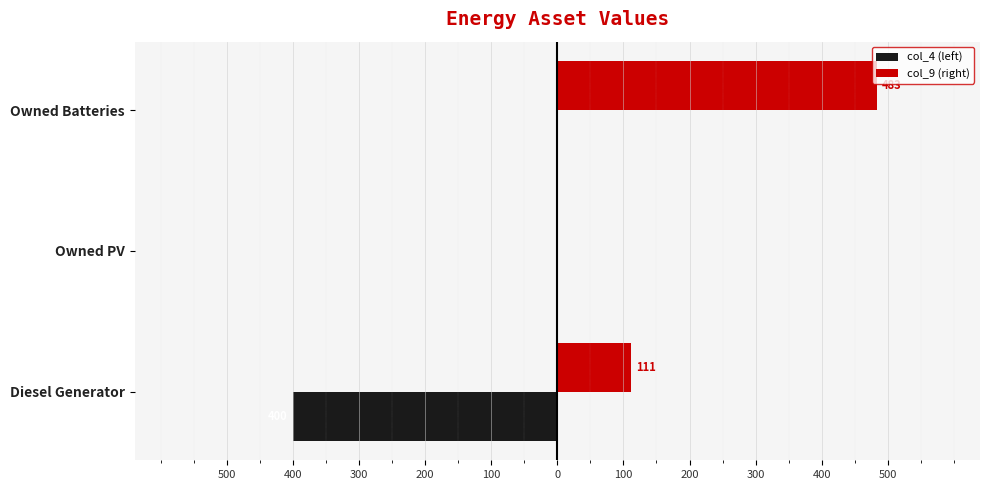

Which series has the largest total across all categories?

col_9 (right)